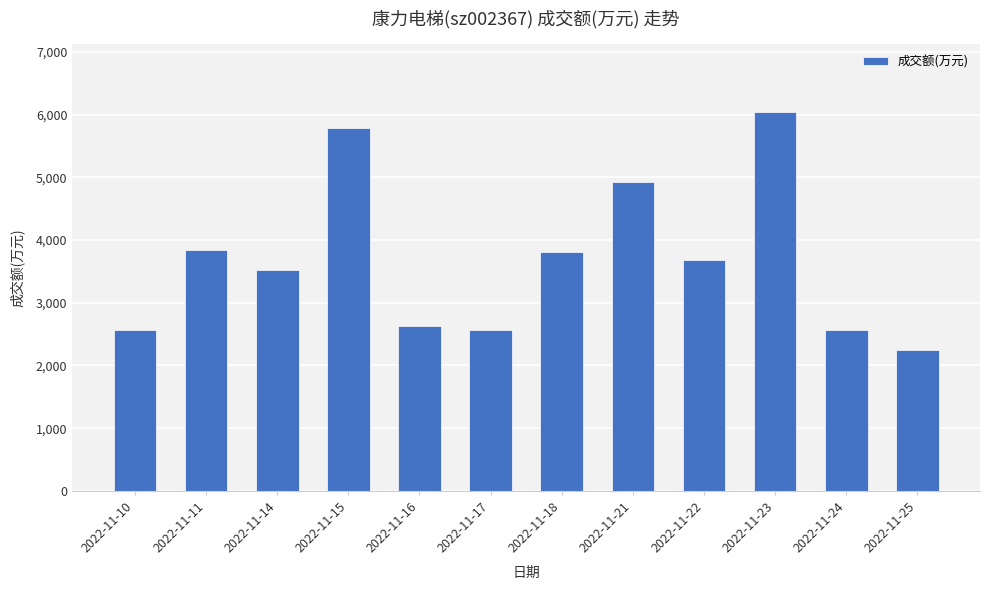

Which label corresponds to the largest value in the chart?

2022-11-23